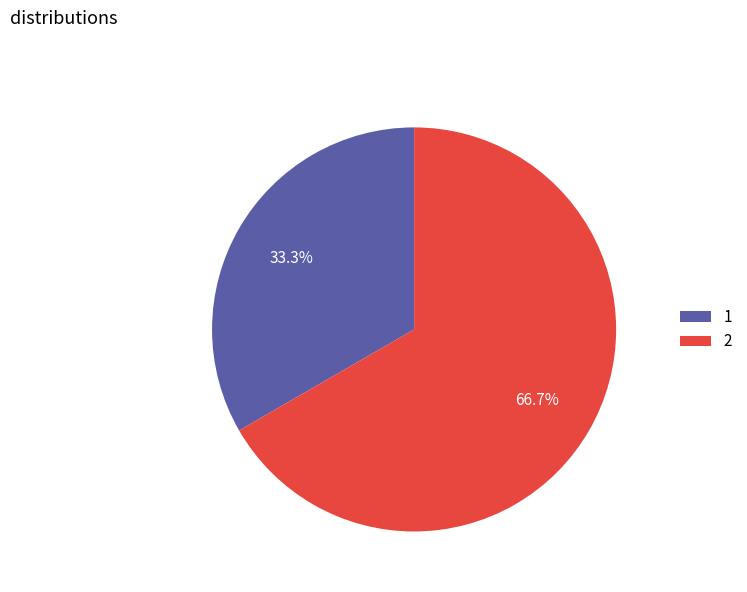

Is 2 the majority of the pie?

Yes